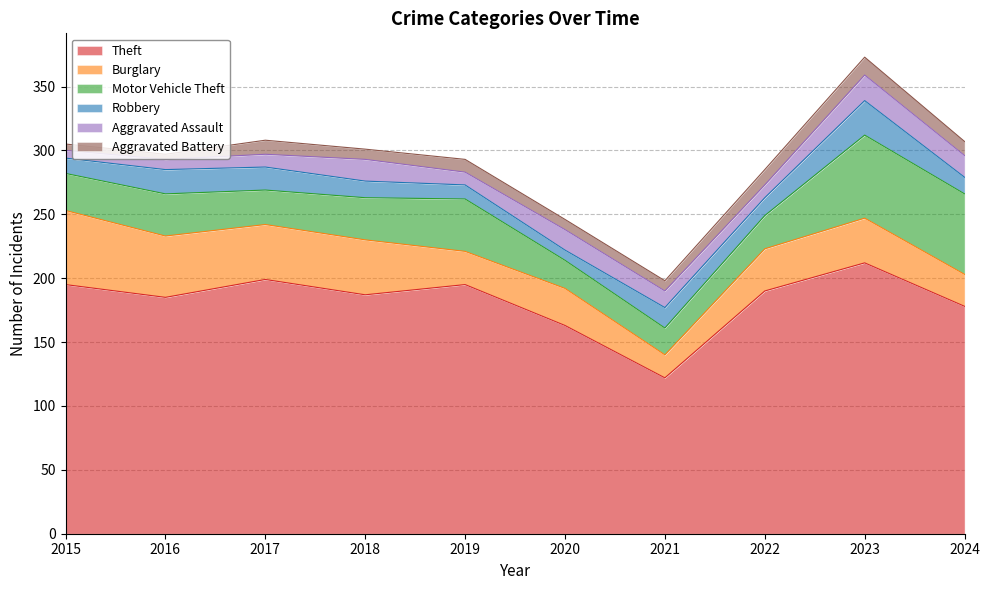

Does the chart display data point markers on the line(s)?

No